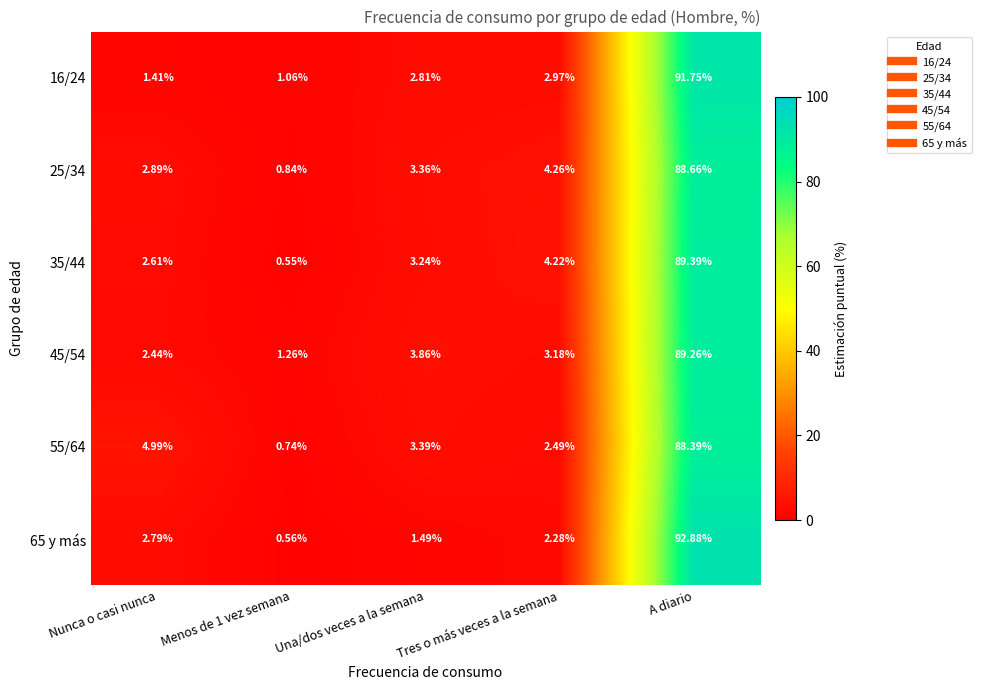

Is the value of 65 y más at Menos de 1 vez semana greater than the value of 55/64 at Menos de 1 vez semana?

No